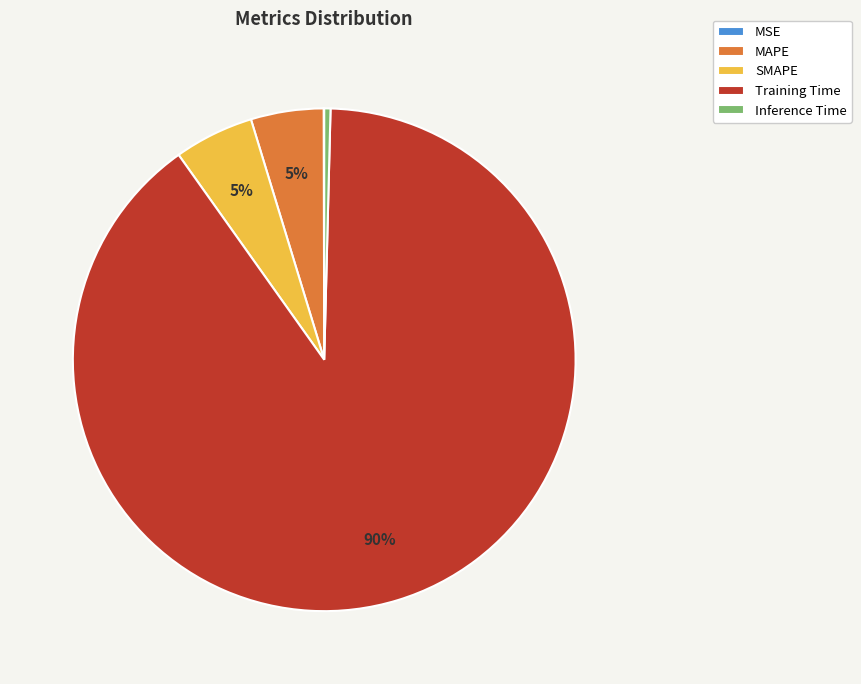

Is SMAPE the majority of the pie?

No